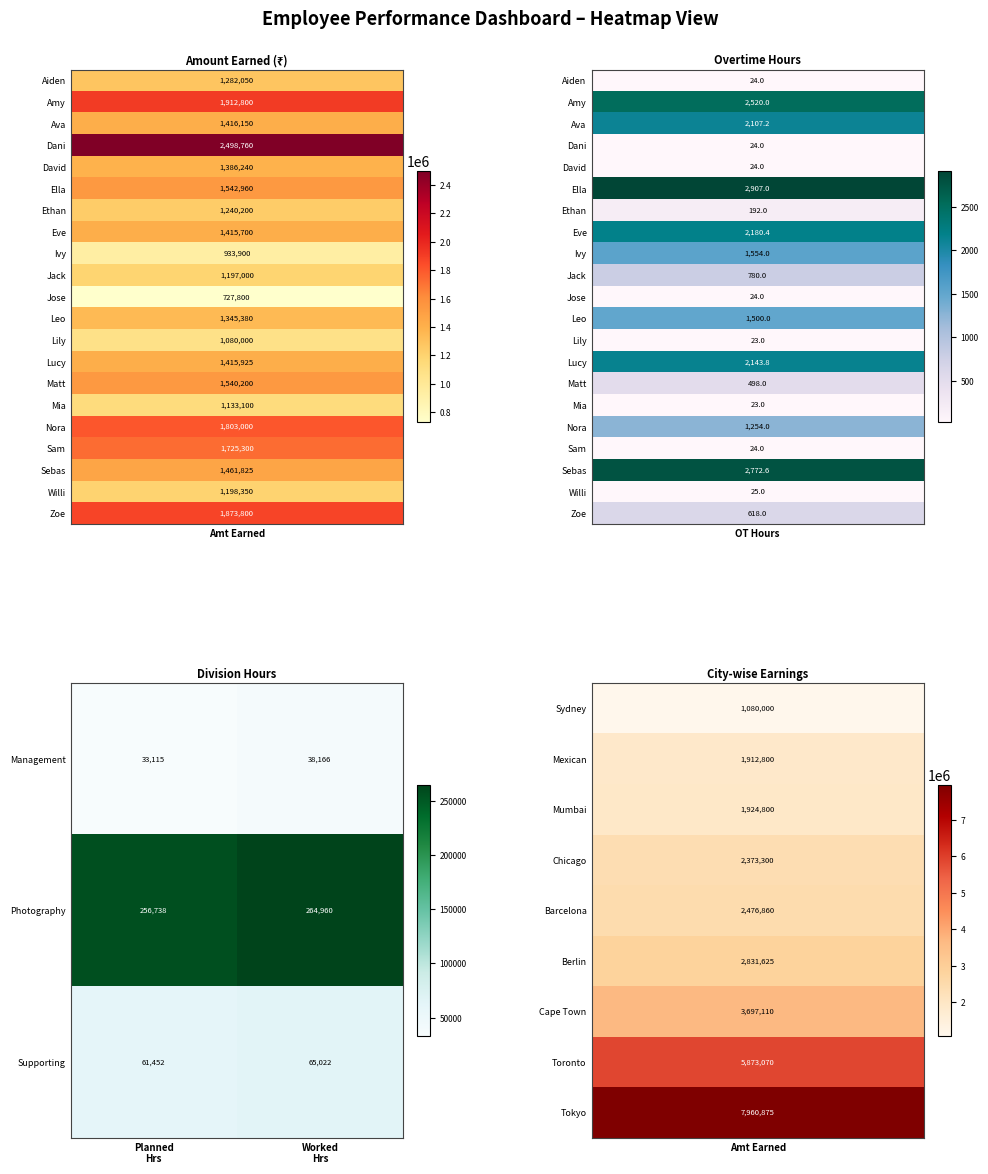

Reading right to left, extract all data points from this chart.

Management: 38166	33115
Photography: 264960	256738
Supporting: 65022	61452